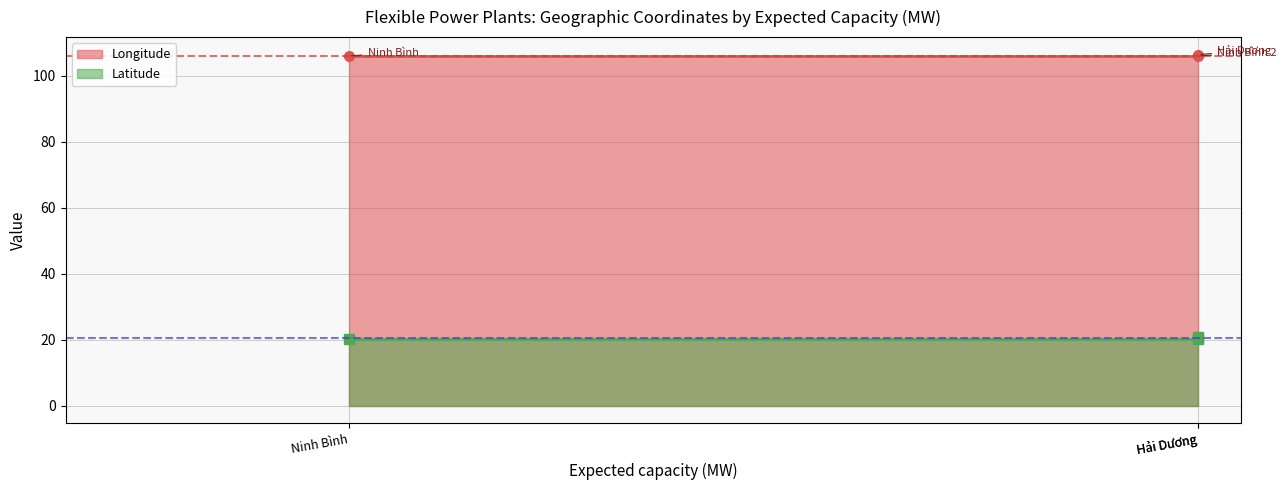

What is the lowest value of the Longitude series?

106.0